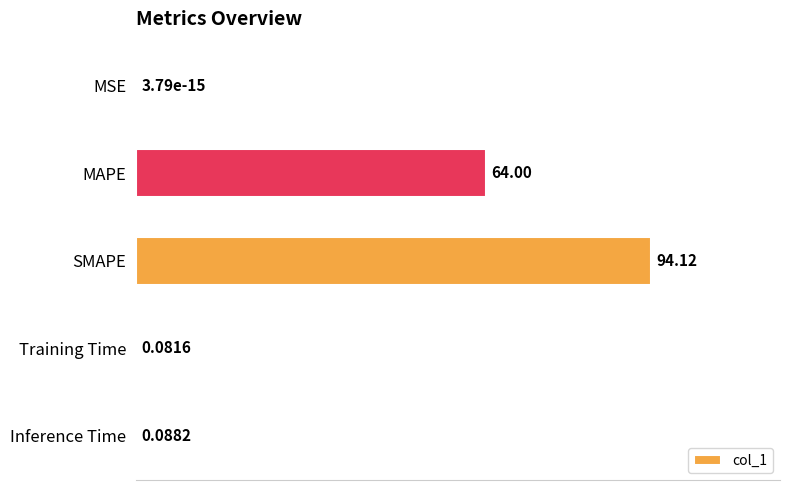

What is the change in value from SMAPE to Inference Time?

-94.0